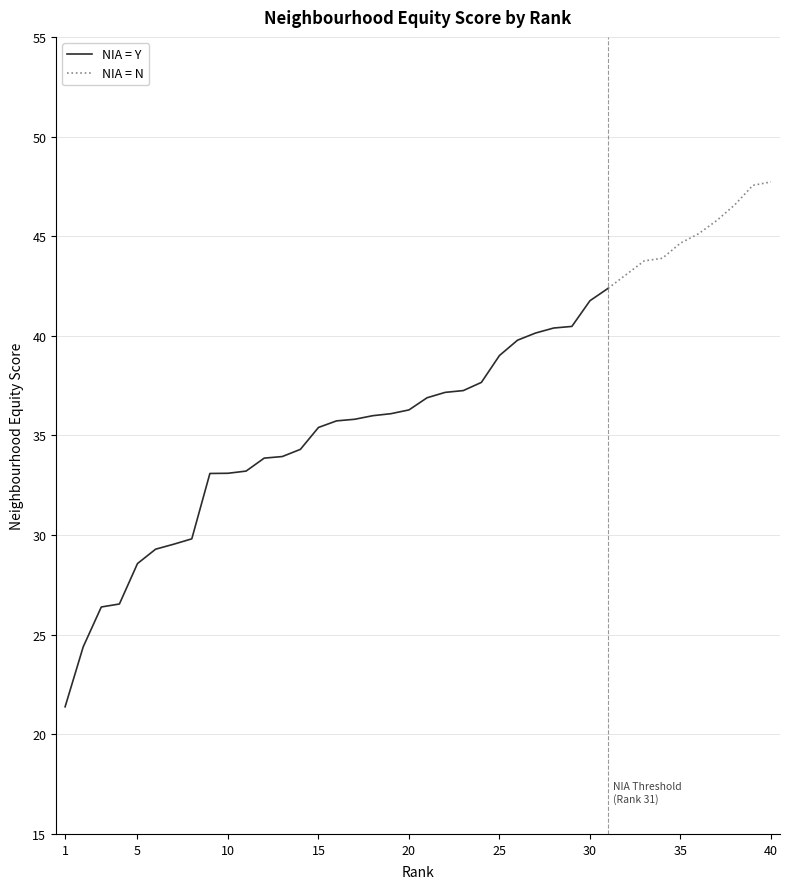

How many data points does each series have?

40